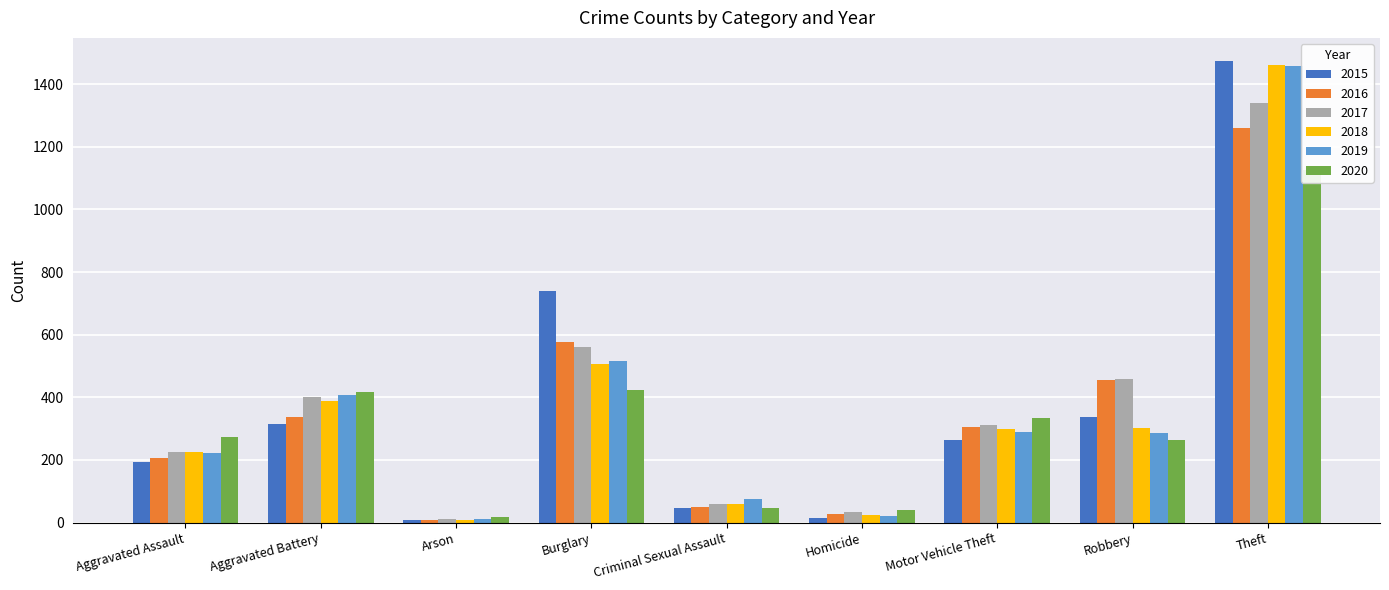

True or false: 2020 has a value of 71 at Homicide.

False